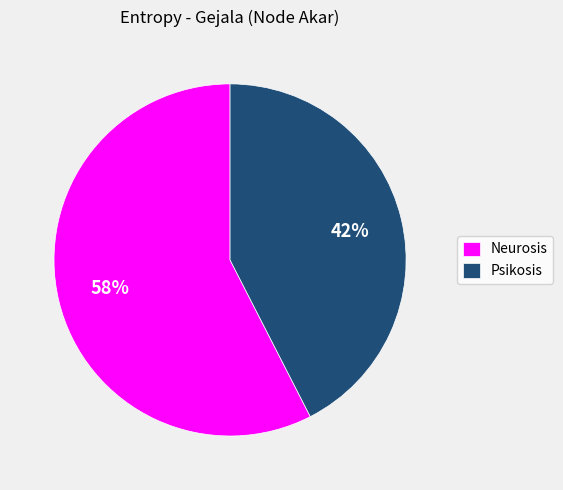

Which slice is the smallest?

Psikosis